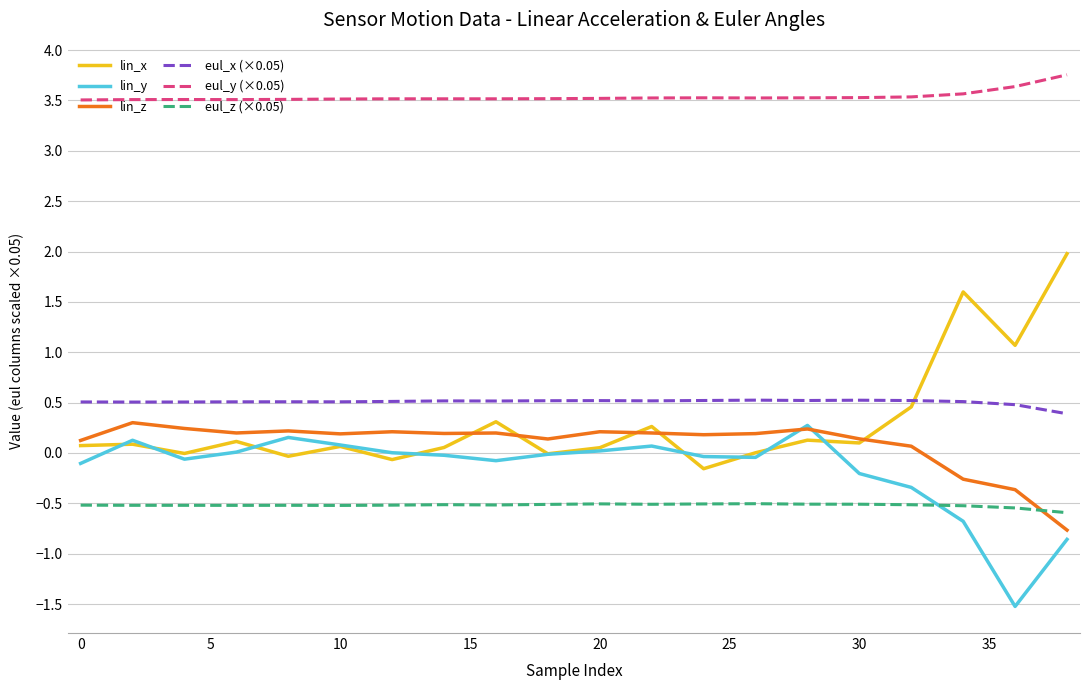

What are all the series names shown in the legend?

lin_x, lin_y, lin_z, eul_x (×0.05), eul_y (×0.05), eul_z (×0.05)